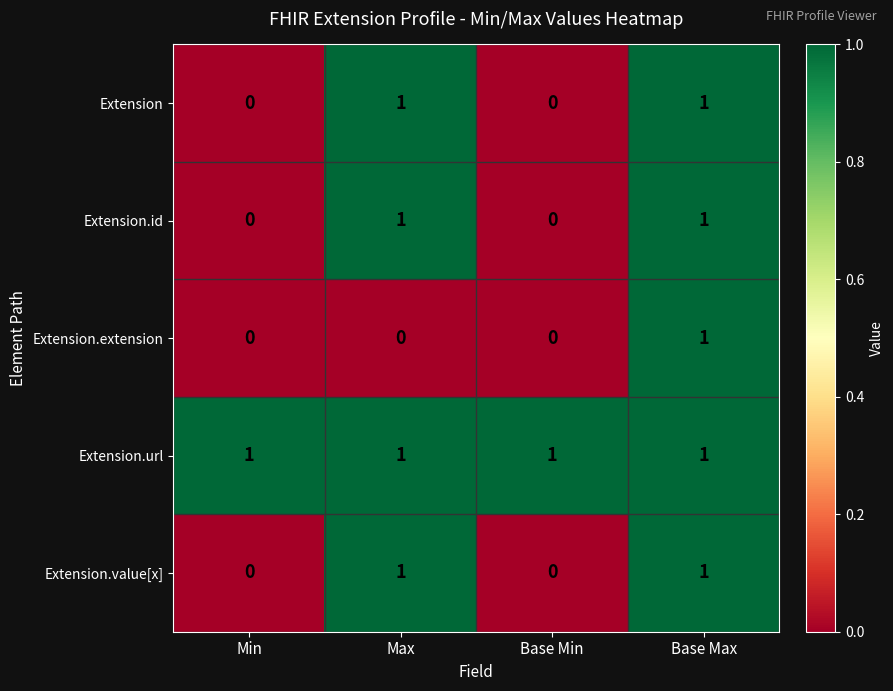

The Extension.url series shows 0 at Min. True or false?

False